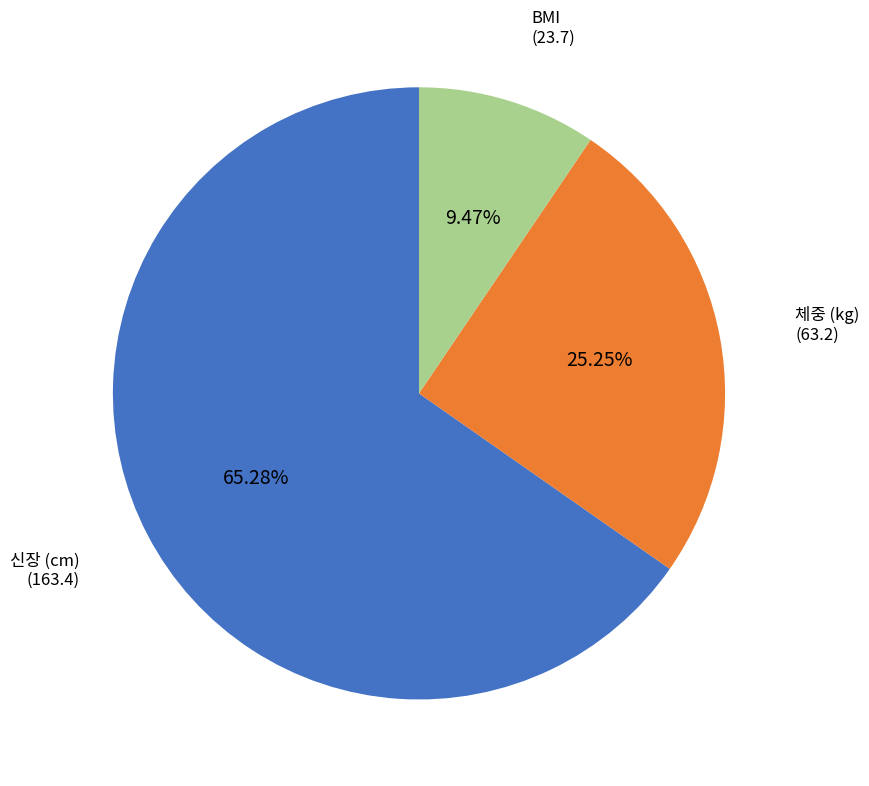

Which slice is the smallest?

BMI